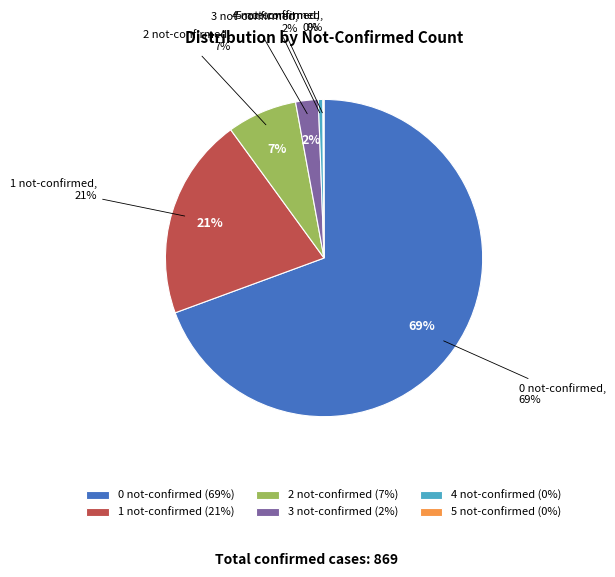

Is it true that 5 not-confirmed is 0% of the pie?

True